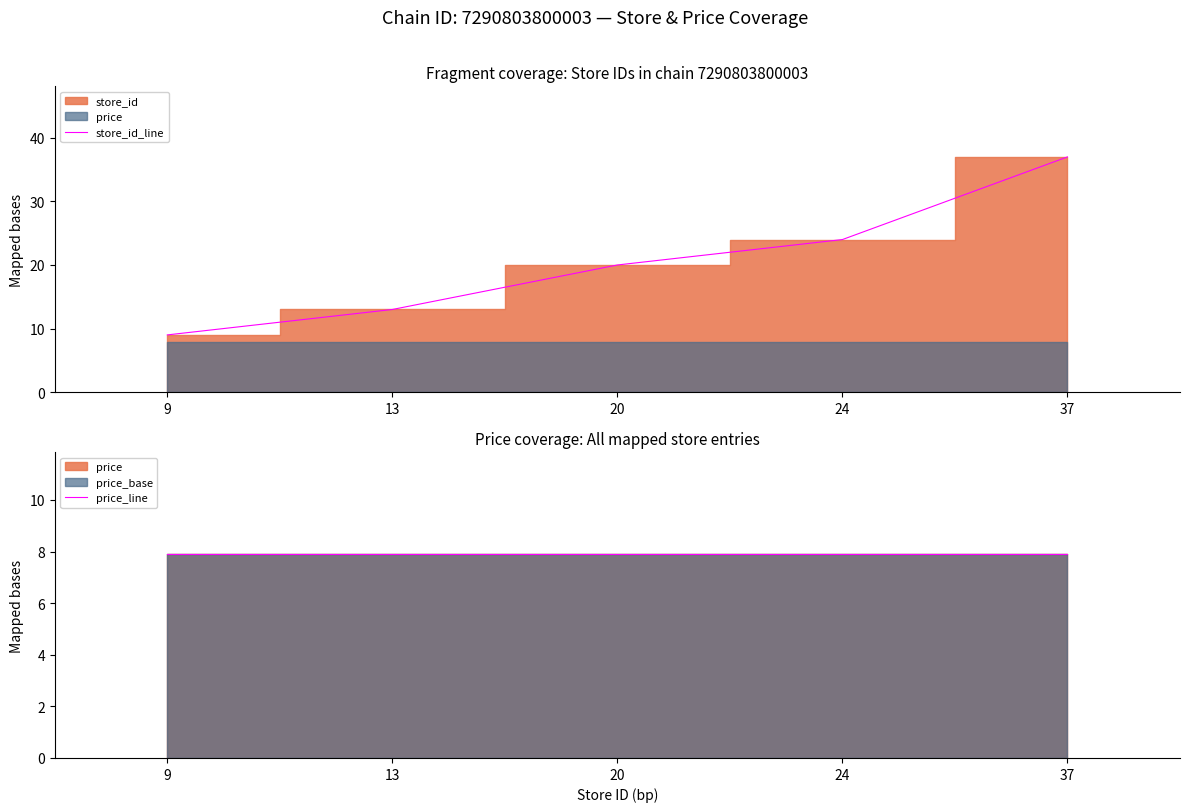

List the labels in order of store_id_line value, smallest first.

9, 13, 20, 24, 37